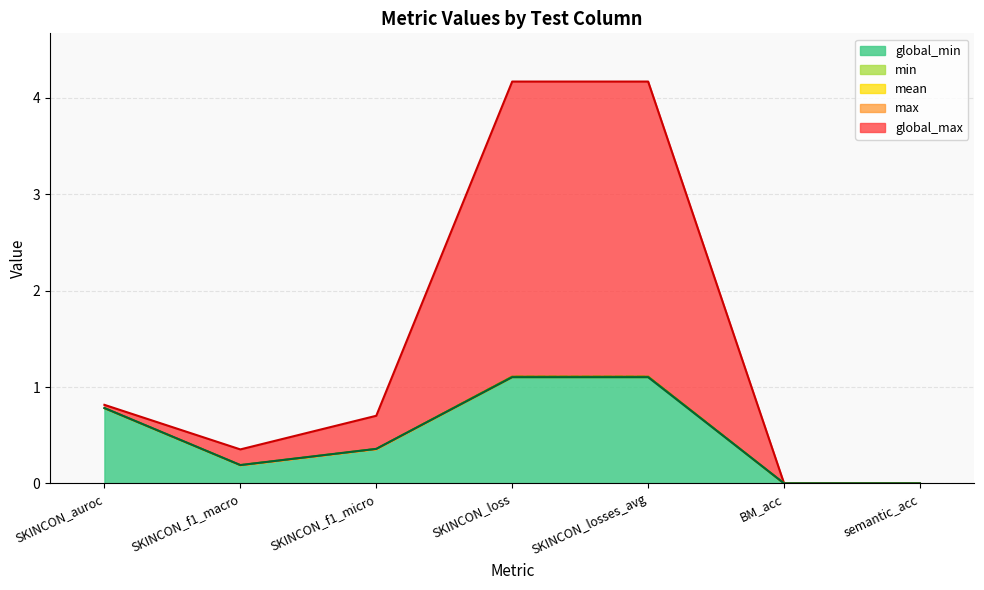

What is the difference between the min values at SKINCON_f1_macro and BM_acc?

0.2